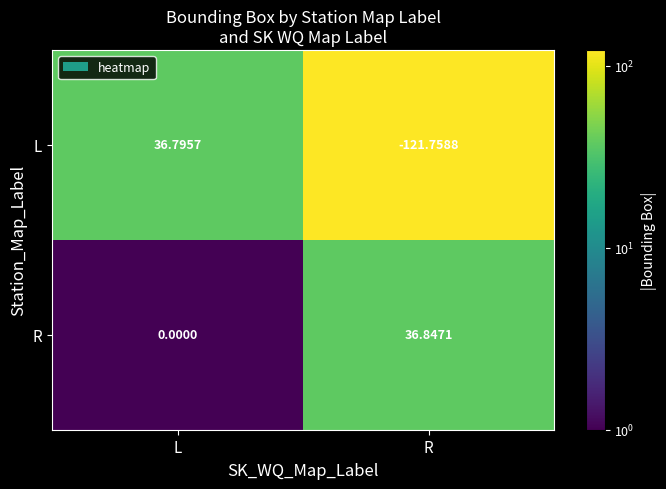

List the labels in order of R value, smallest first.

L, R